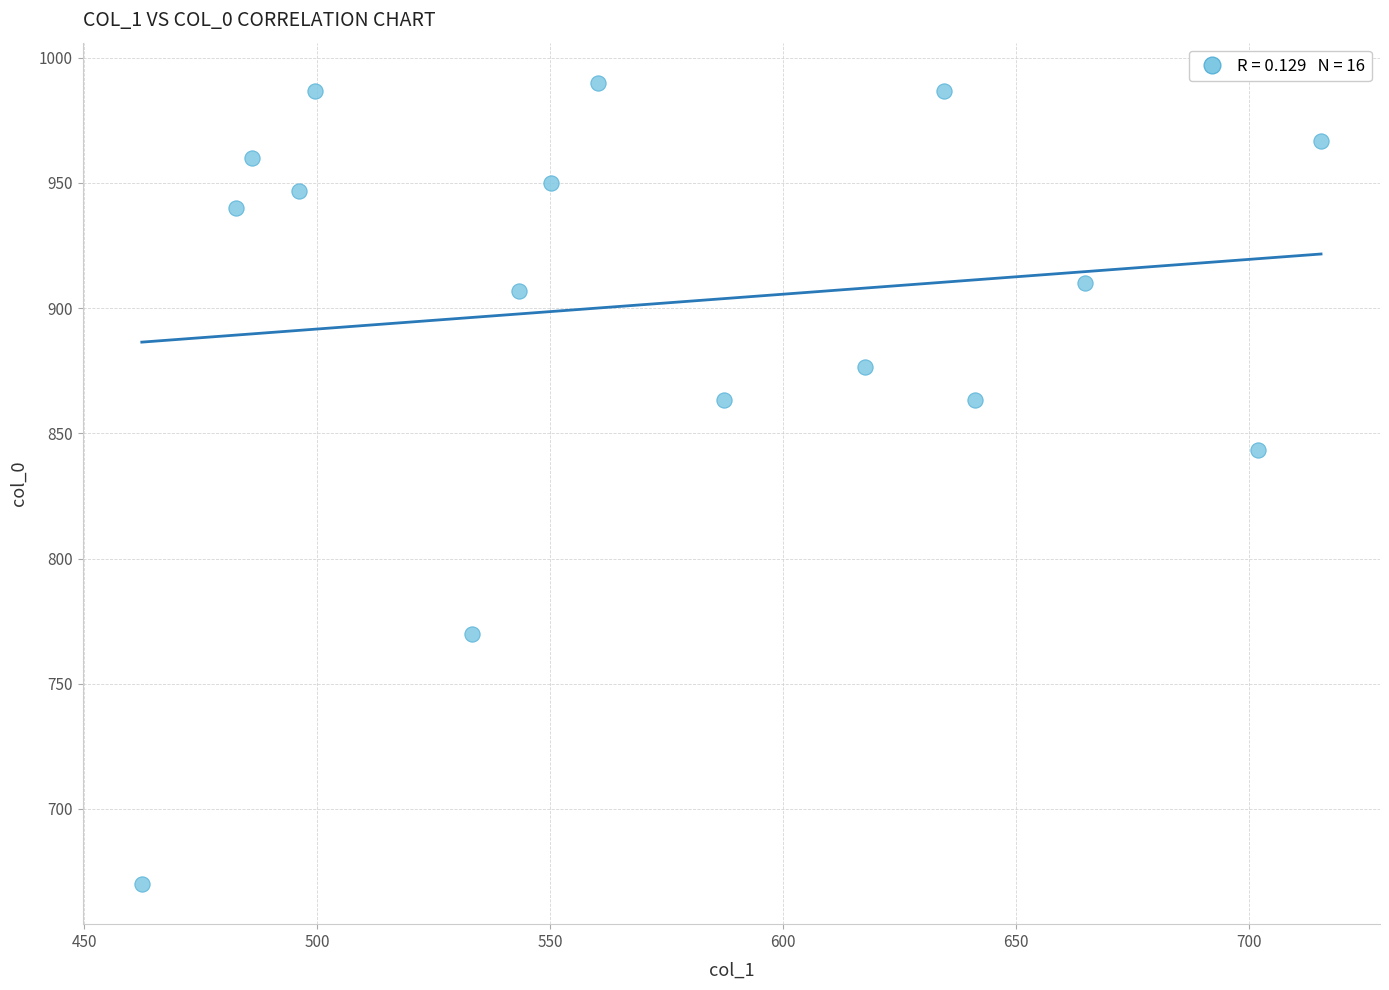

What is the range of X values (max minus min)?

253.1